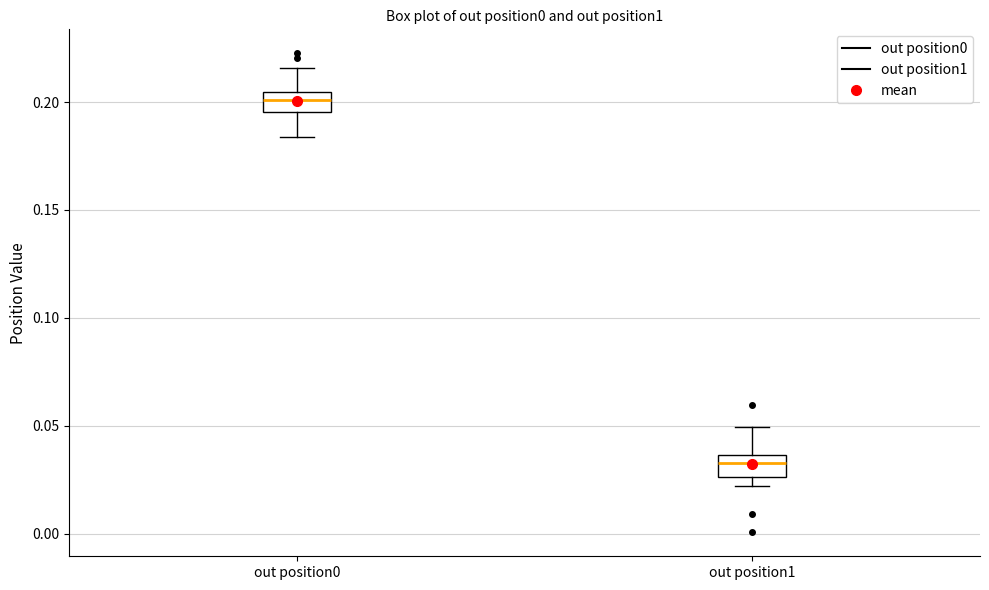

Where does the median line of the box for out position0 sit on the y-axis? The values are not printed on the chart, so give them approximately, as read against the axis.

0.200